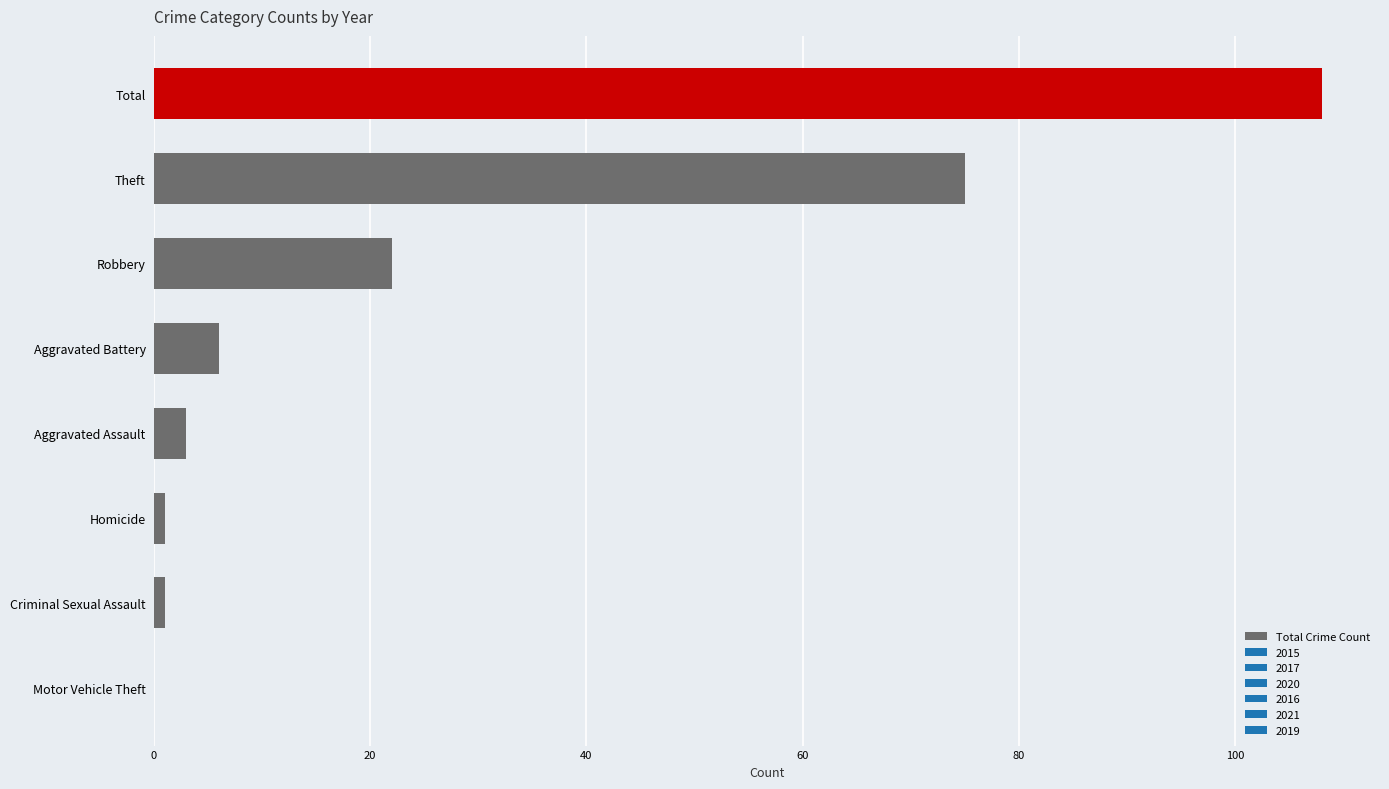

The chart shows a value of 11 at Robbery. True or false?

False